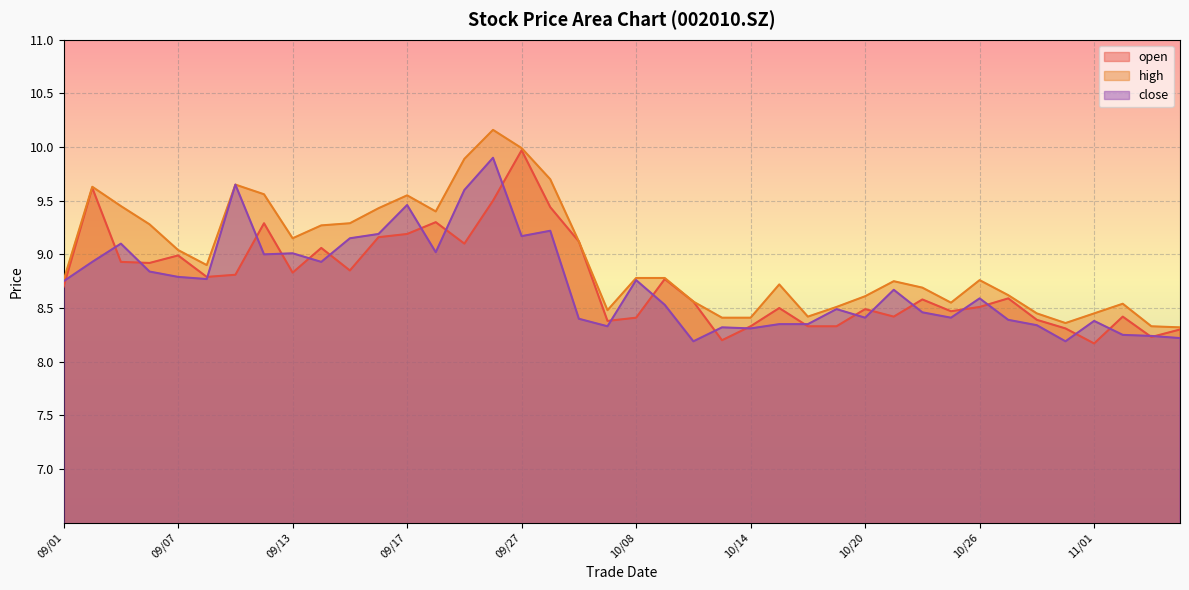

Where is the first local maximum for open?

09/02